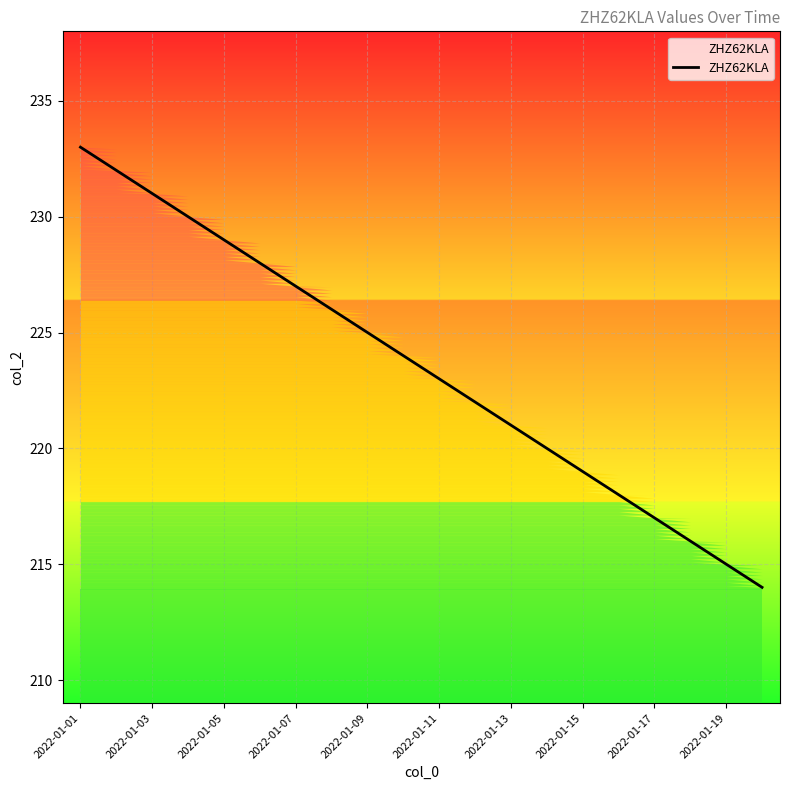

True or false: ZHZ62KLA has a value of 107 at 2022-01-09.

False